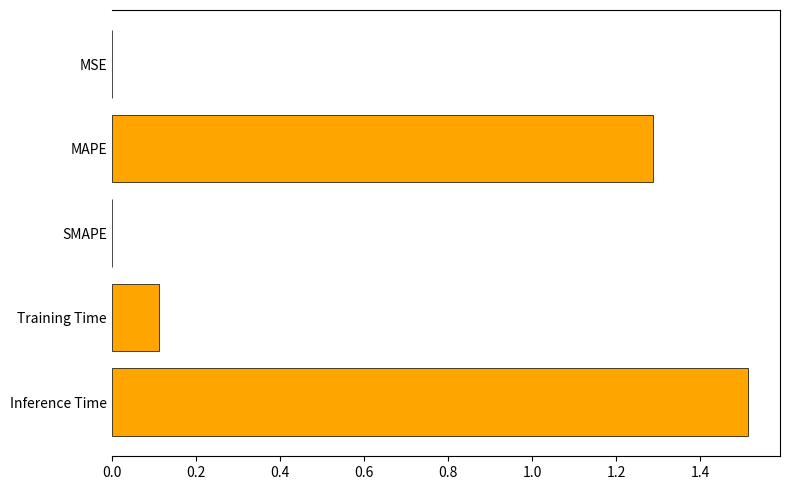

What is the change in value from SMAPE to Training Time?

+0.1